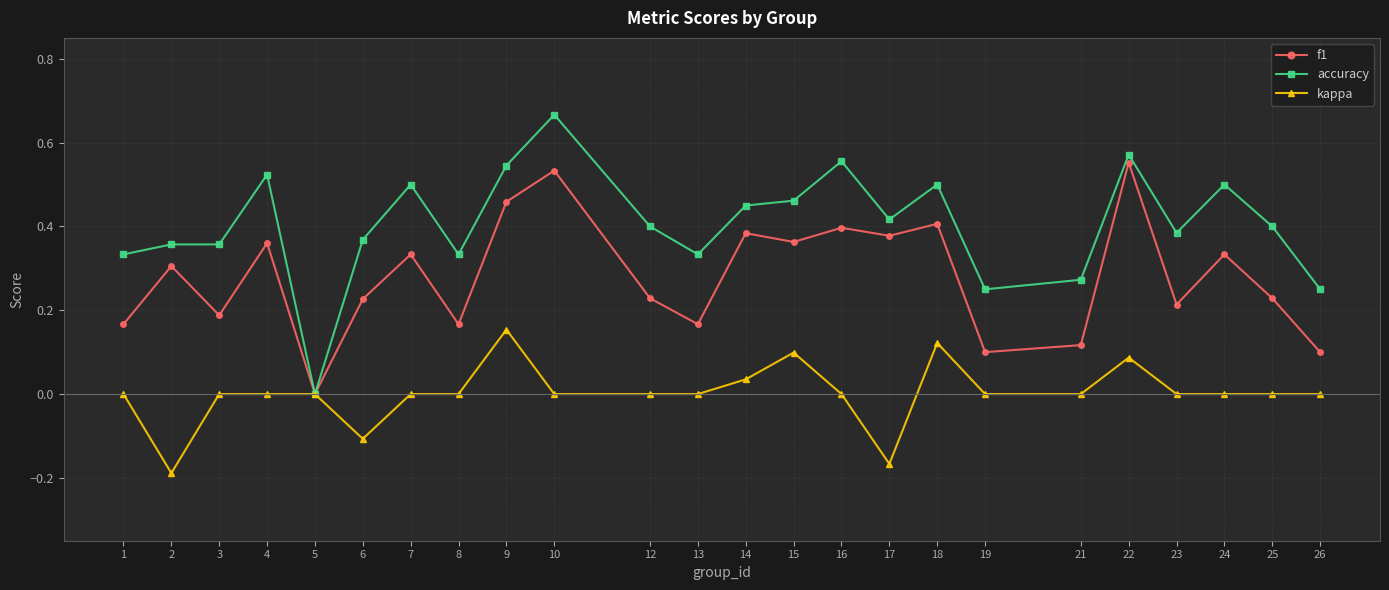

The value of kappa at 15 is 0.2. True or false?

False